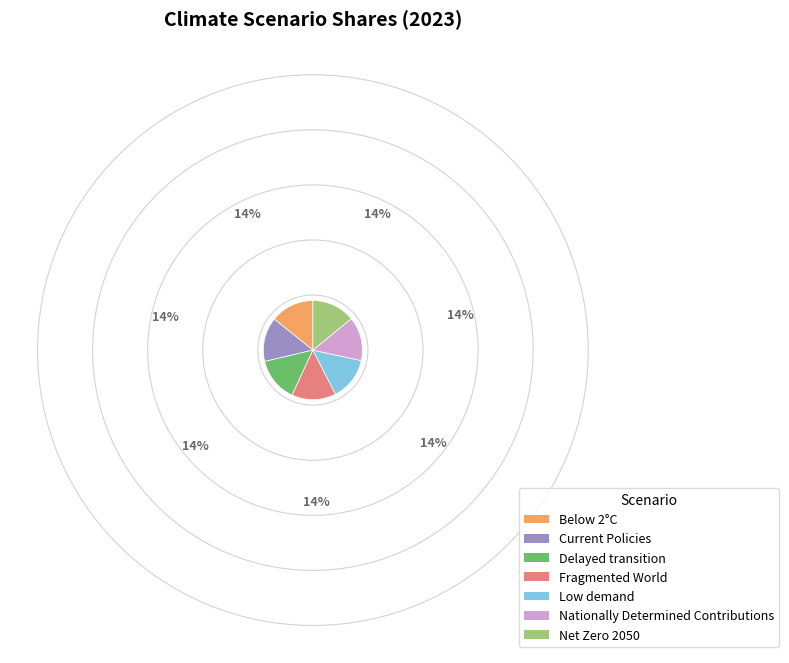

Do Net Zero 2050 and Below 2°C together represent more than half of the pie?

No